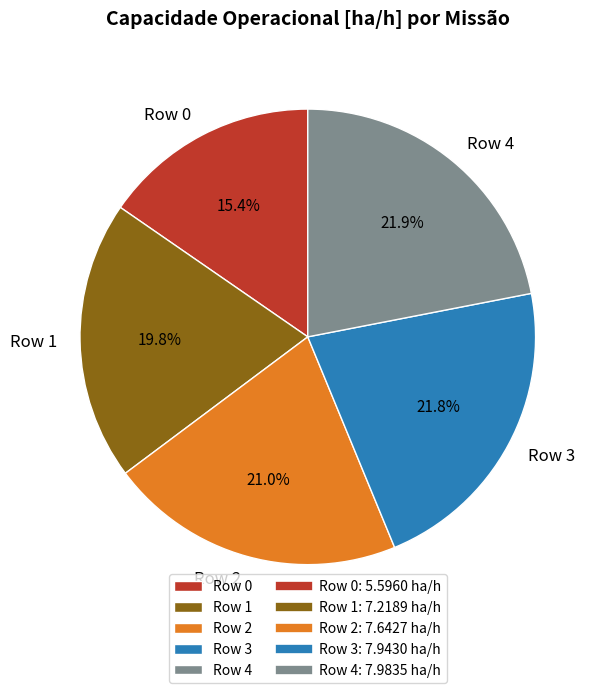

To the nearest percent, what is the combined percentage of Row 0 and Row 4?

37%